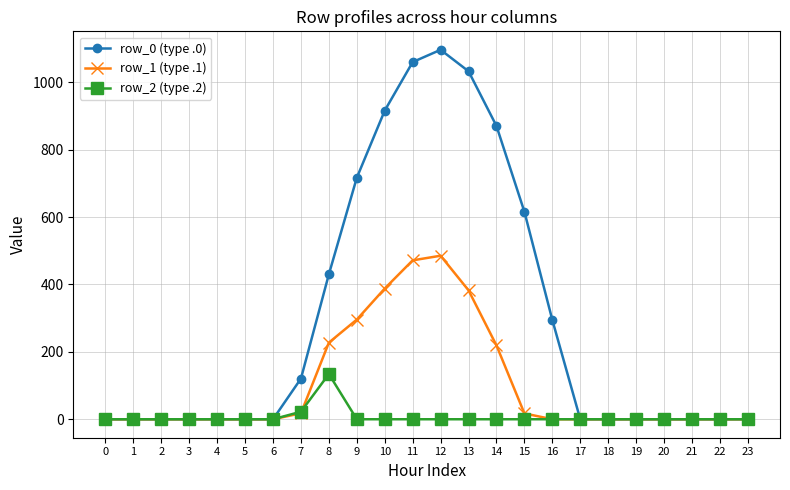

List the series in order of their overall mean, lowest first.

row_2 (type .2), row_1 (type .1), row_0 (type .0)